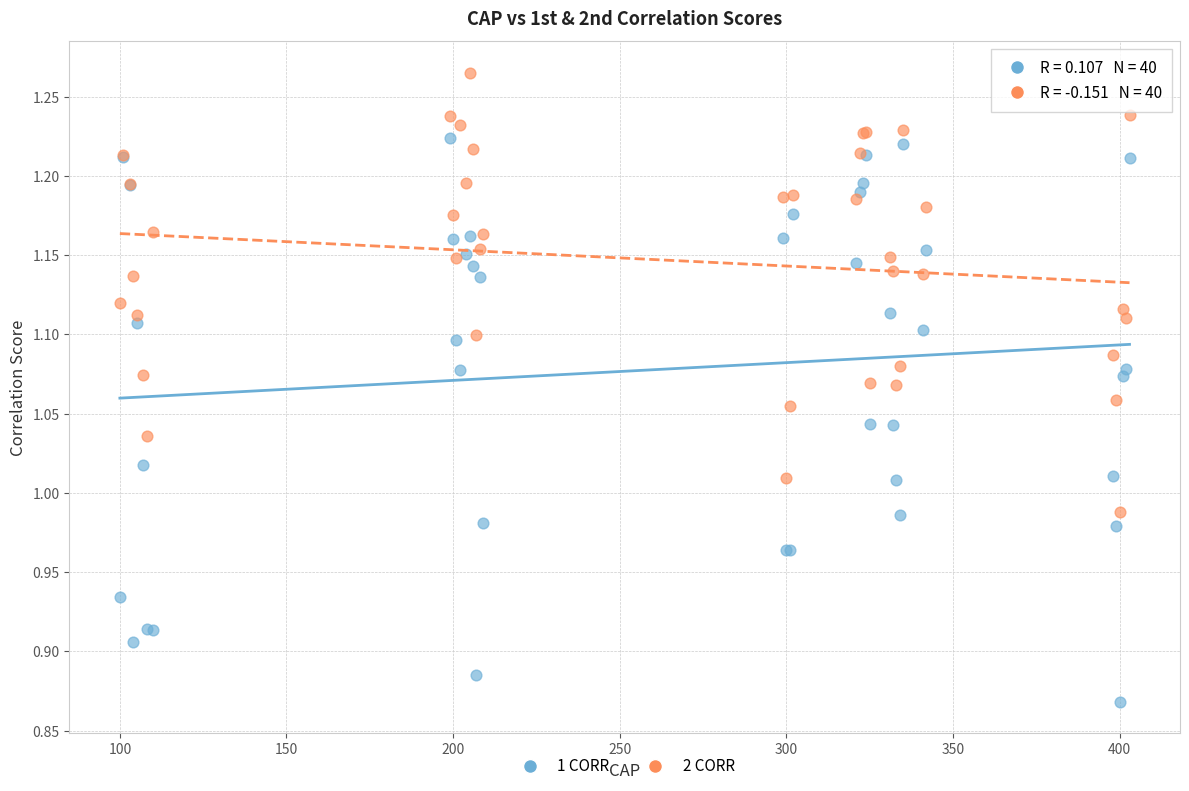

Which series contains the highest Y value?

2 CORR